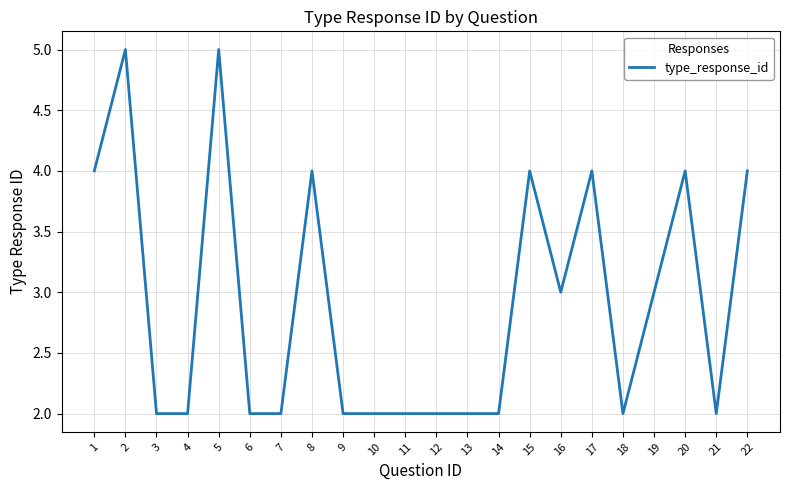

The chart shows a value of 9 at 2. True or false?

False